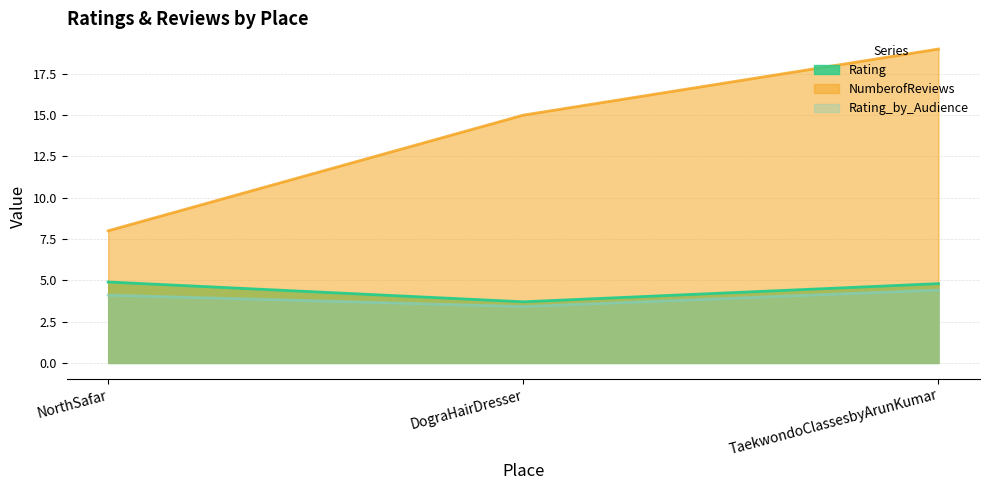

At which label does Rating reach its peak?

NorthSafar